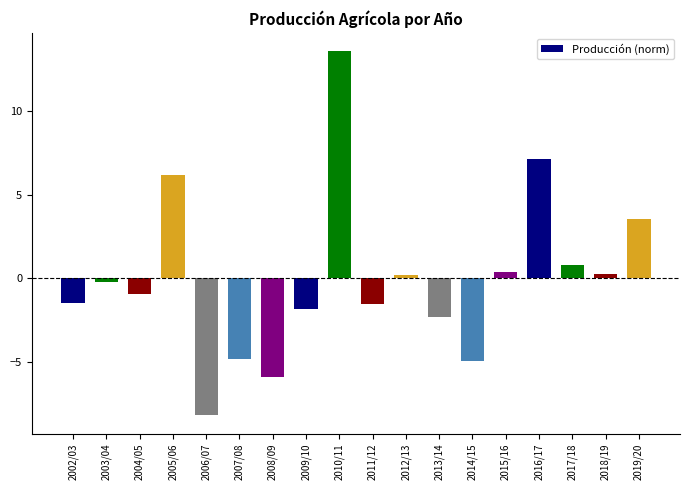

Are the bars grouped side by side (vs. stacked)?

No